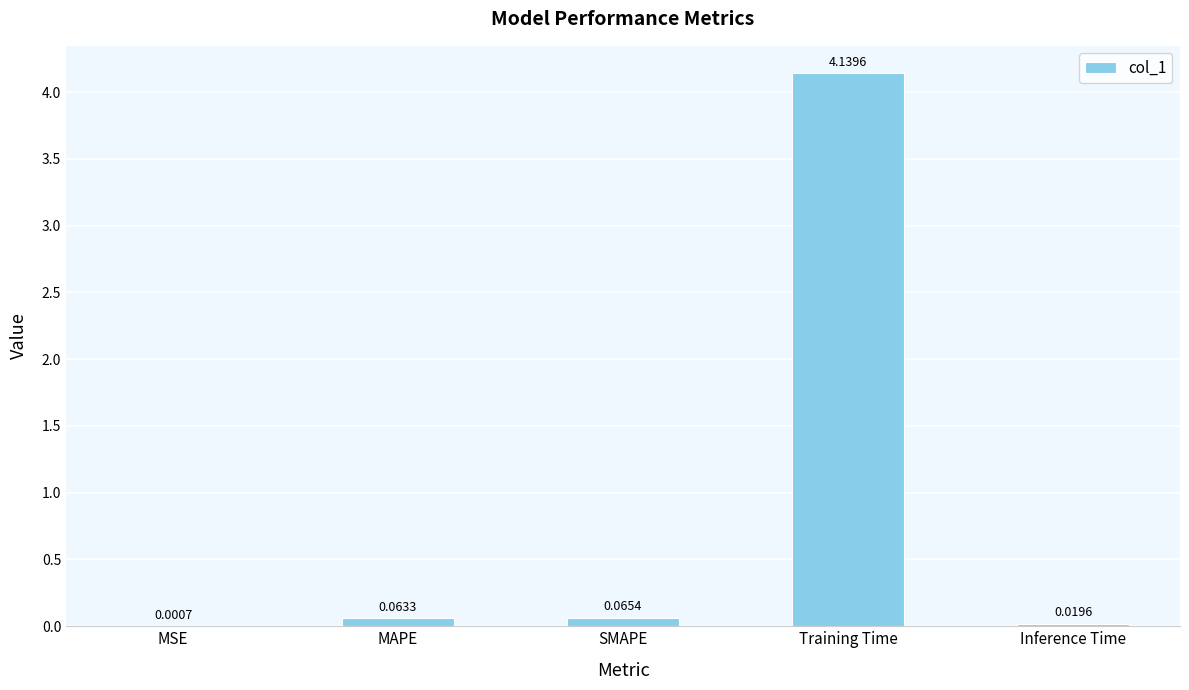

What is the change in value from MAPE to Training Time?

+4.1